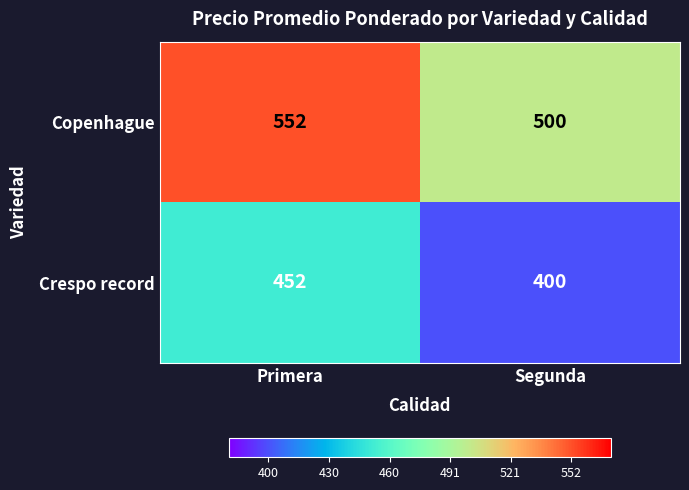

Rank the series at Primera from highest to lowest value.

Copenhague, Crespo record